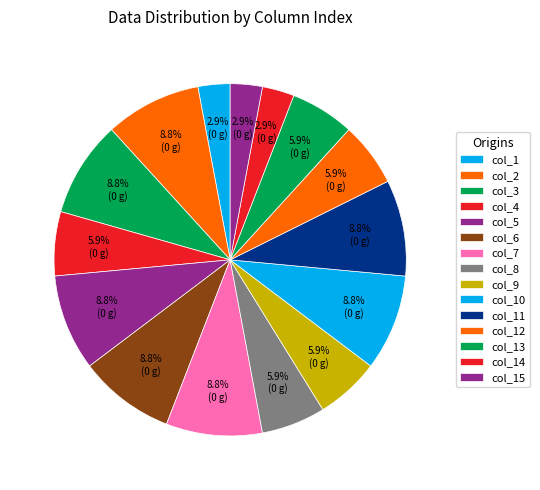

Rank the categories by value from highest to lowest.

2, 3, 5, 6, 7, 10, 11, 4, 8, 9, 12, 13, 1, 14, 15